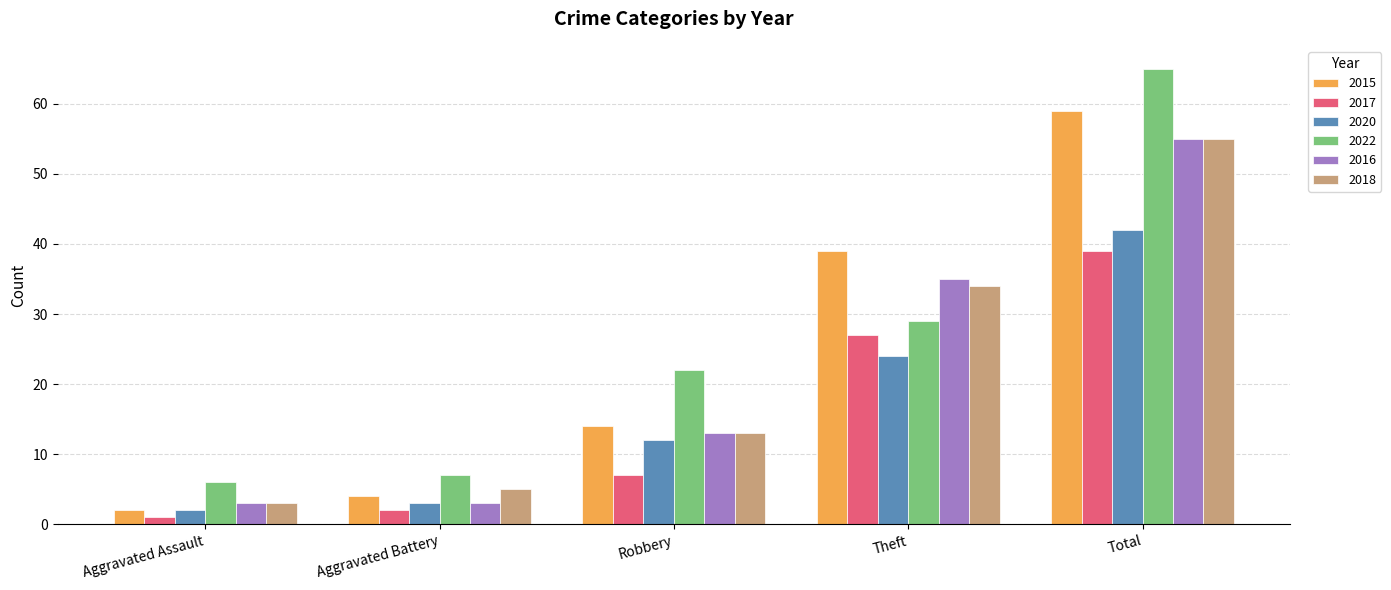

What is the maximum value for 2020?

42